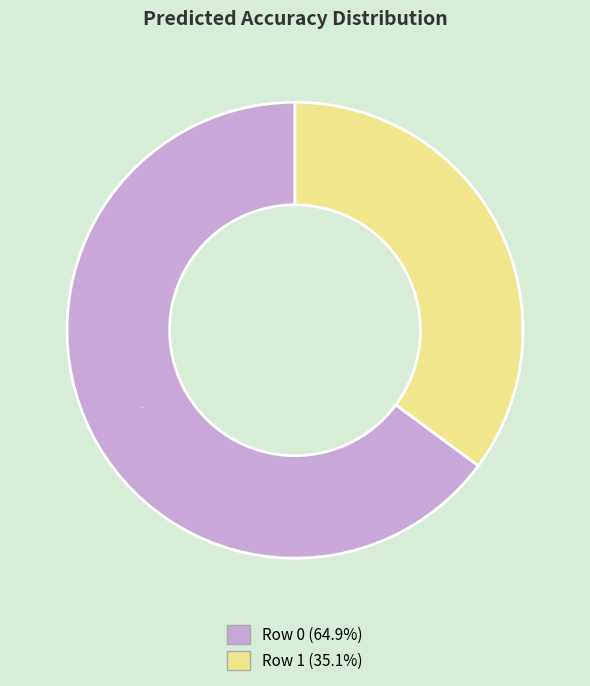

Do Row 0 and Row 1 together represent more than half of the pie?

Yes